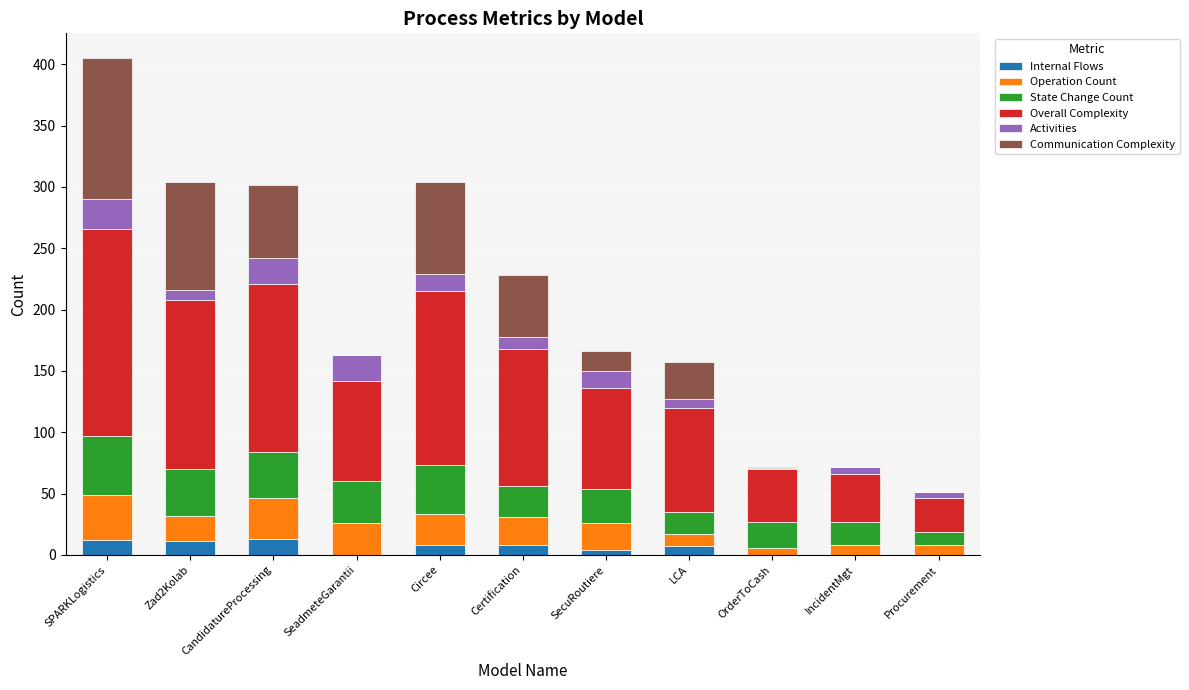

How many categories are shown in the chart?

11